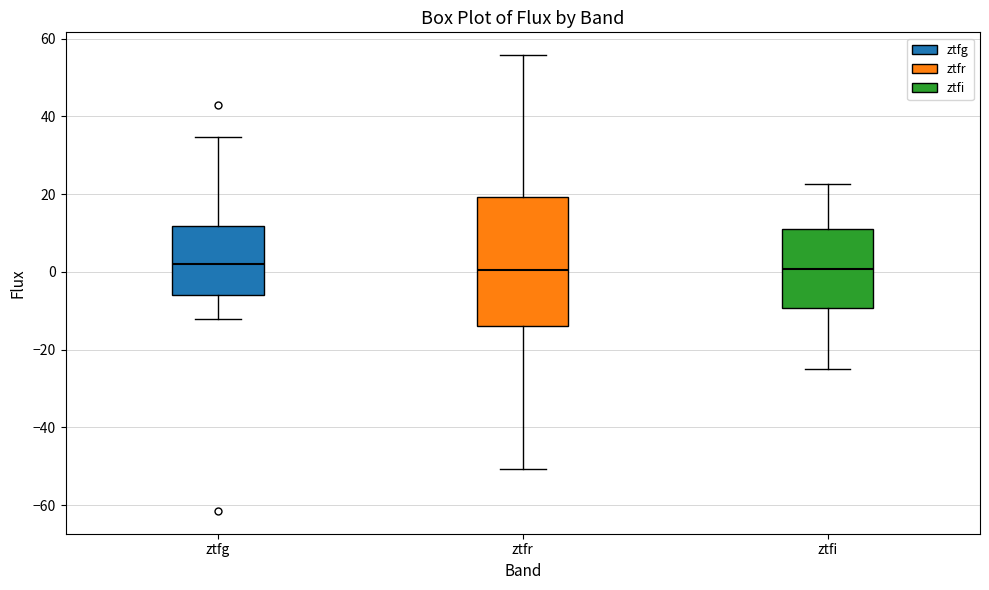

Comparing the boxes themselves (not the whiskers), which one is the tallest?

ztfr